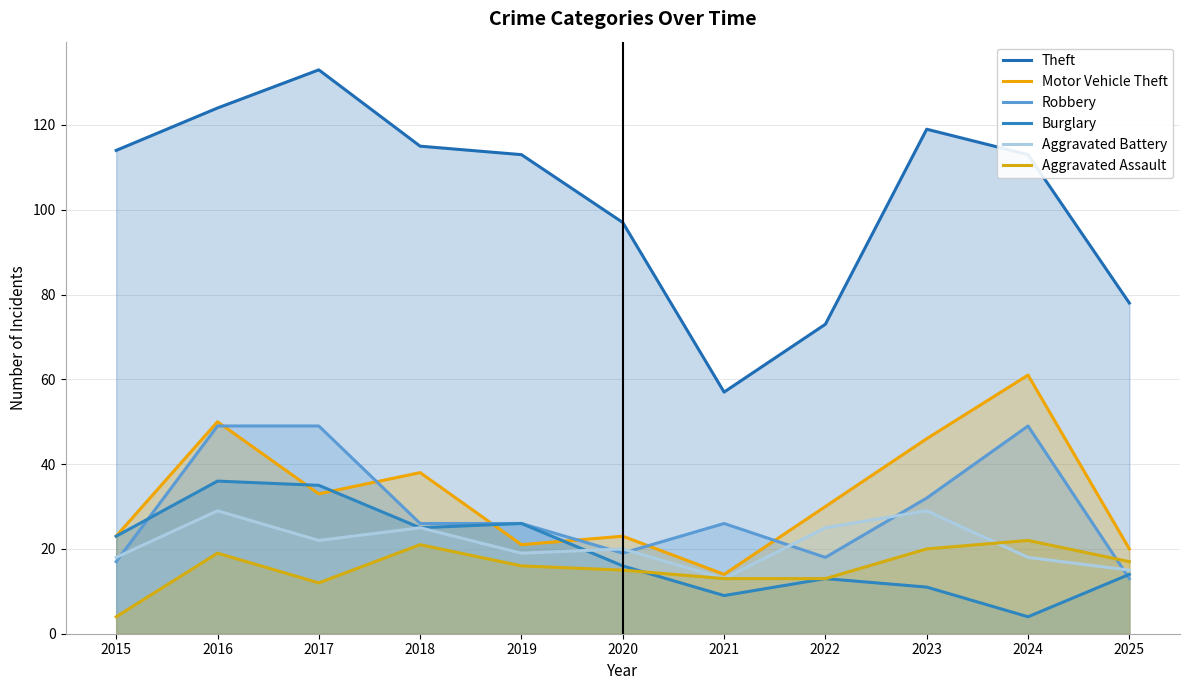

How many lines are shown in the chart?

6